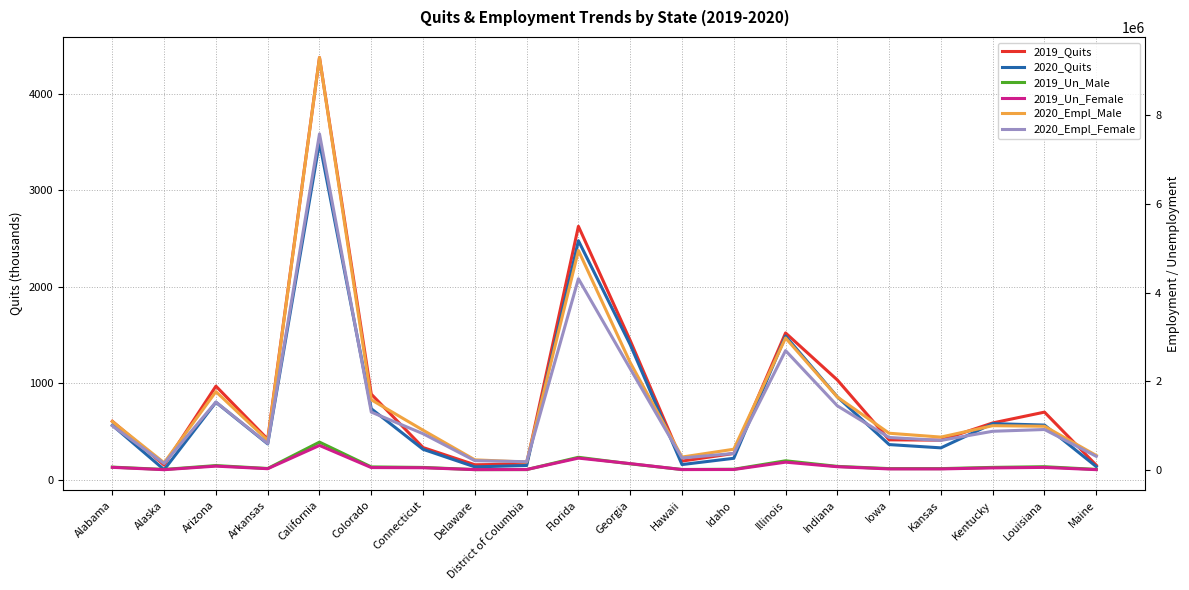

What is the sum of all 2019_Quits values?

17438